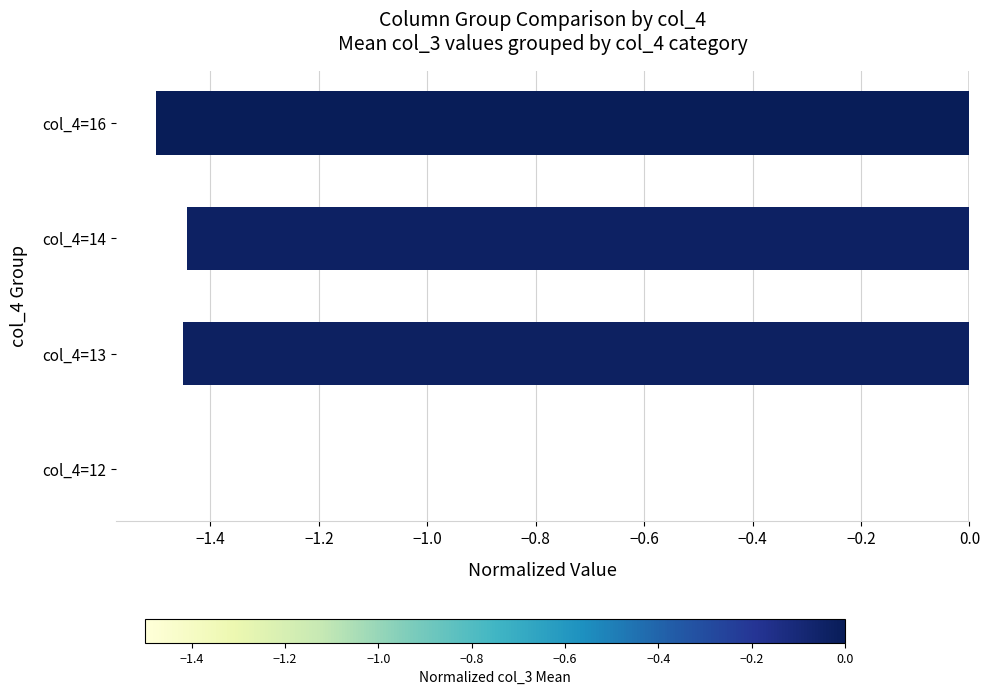

The chart shows a value of -2.5 at col_4=16. True or false?

False